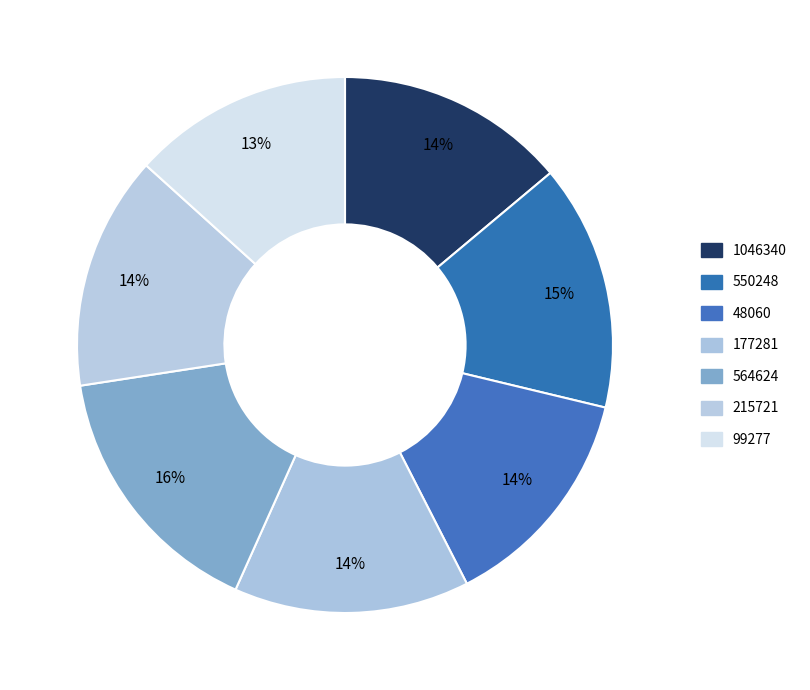

Which category has the smallest portion of the pie?

99277